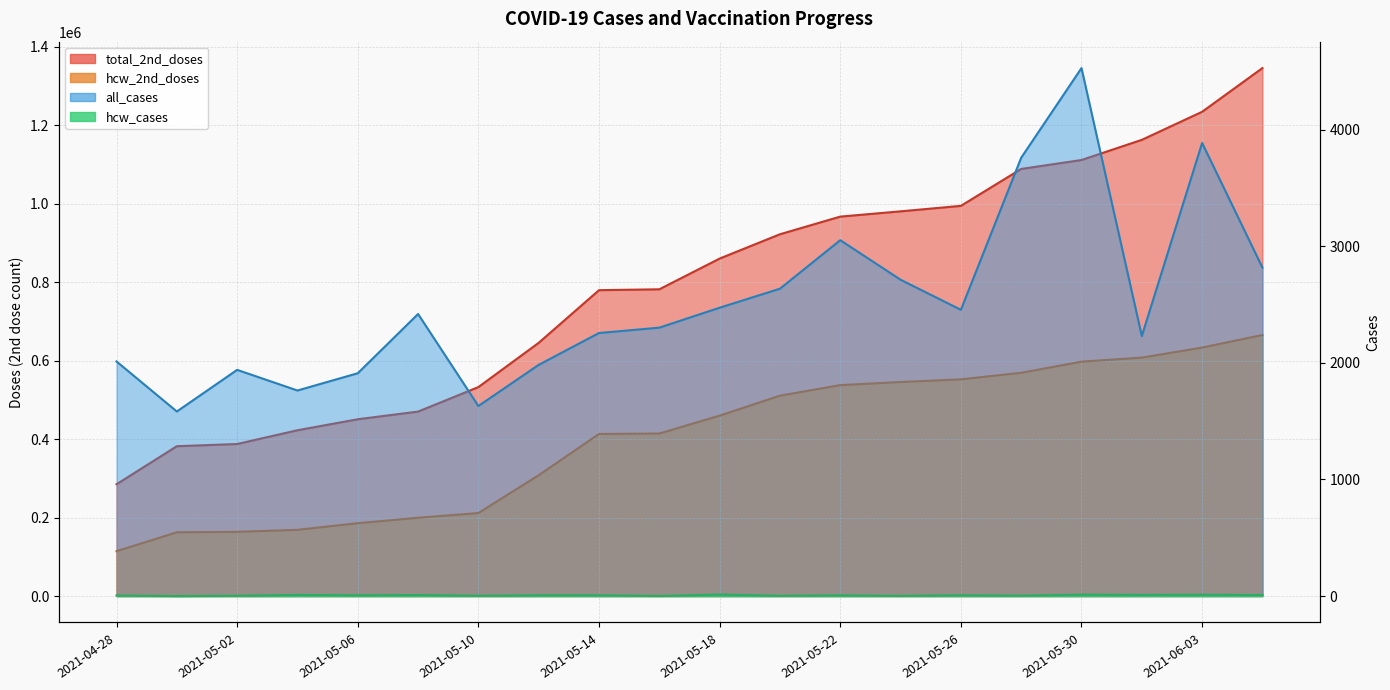

How many categories are shown in the chart?

20